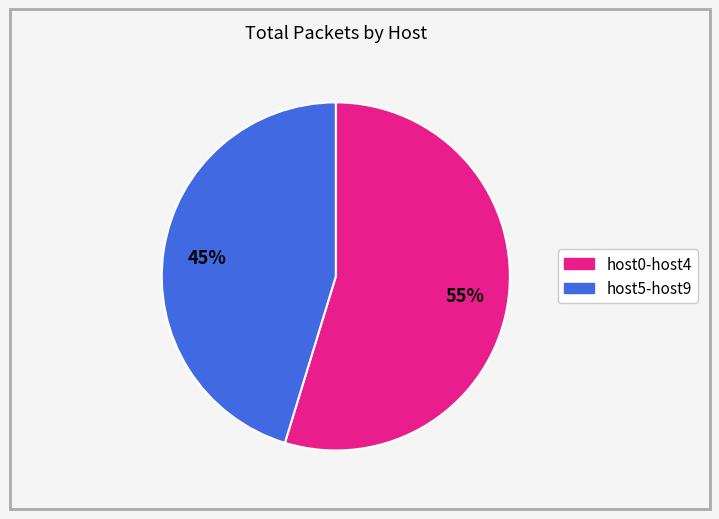

Is there any slice that represents more than half of the pie?

Yes